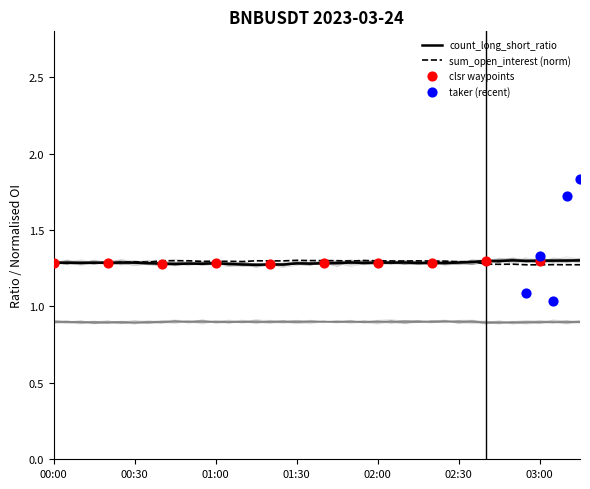

What is the highest value of the count_long_short_ratio series?

1.3